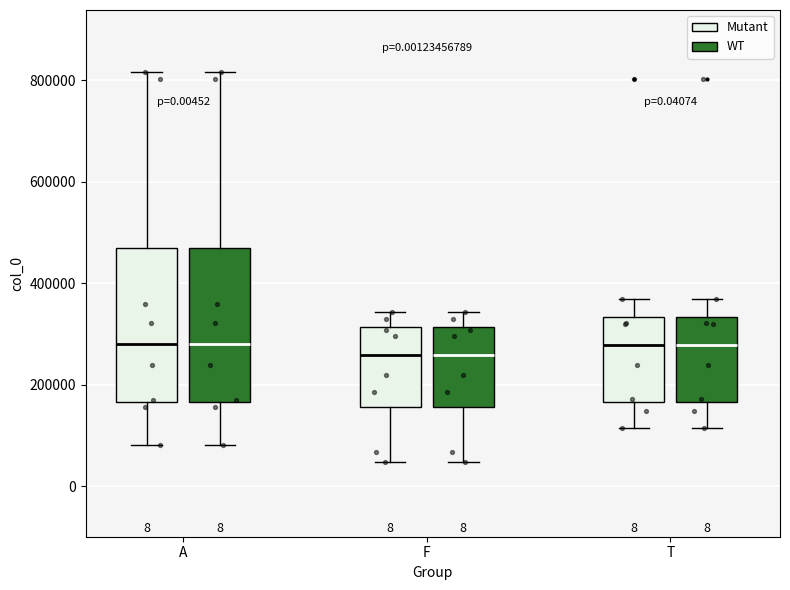

Reading left to right, transcribe this box plot: for each box, give where its median line is, the range the box spans, and where its two whiskers end, as read against the y-axis. The values are not printed on the chart, so give them approximately, as read against the axis.

A (Mutant): median 280000, box 160000 to 460000, whiskers 80000 to 820000
A (WT): median 280000, box 160000 to 460000, whiskers 80000 to 820000
F (Mutant): median 260000, box 160000 to 320000, whiskers 40000 to 340000
F (WT): median 260000, box 160000 to 320000, whiskers 40000 to 340000
T (Mutant): median 280000, box 160000 to 340000, whiskers 120000 to 360000
T (WT): median 280000, box 160000 to 340000, whiskers 120000 to 360000